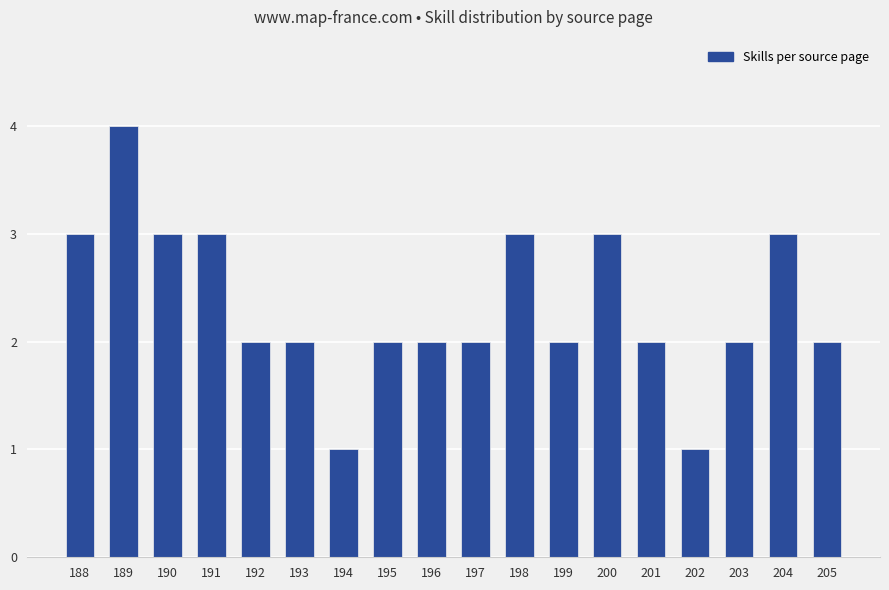

What value does the data have at 188?

3